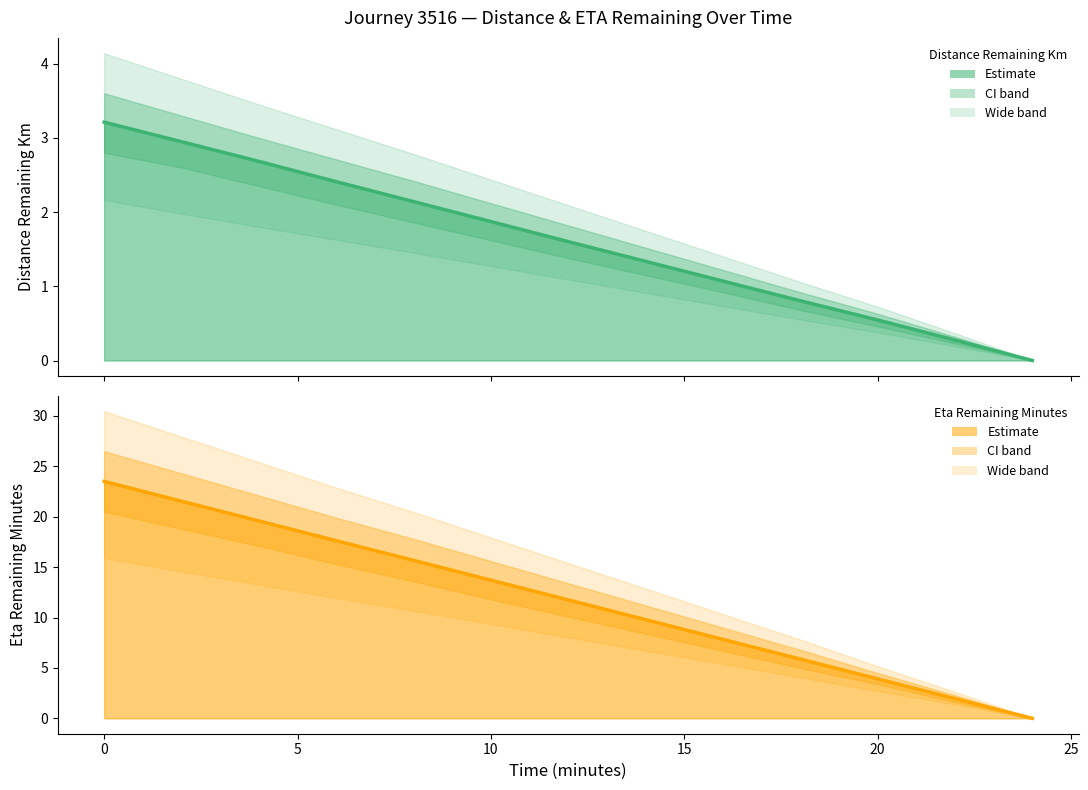

The value of eta_remaining_minutes (estimate) at 12 is 12.8. True or false?

False